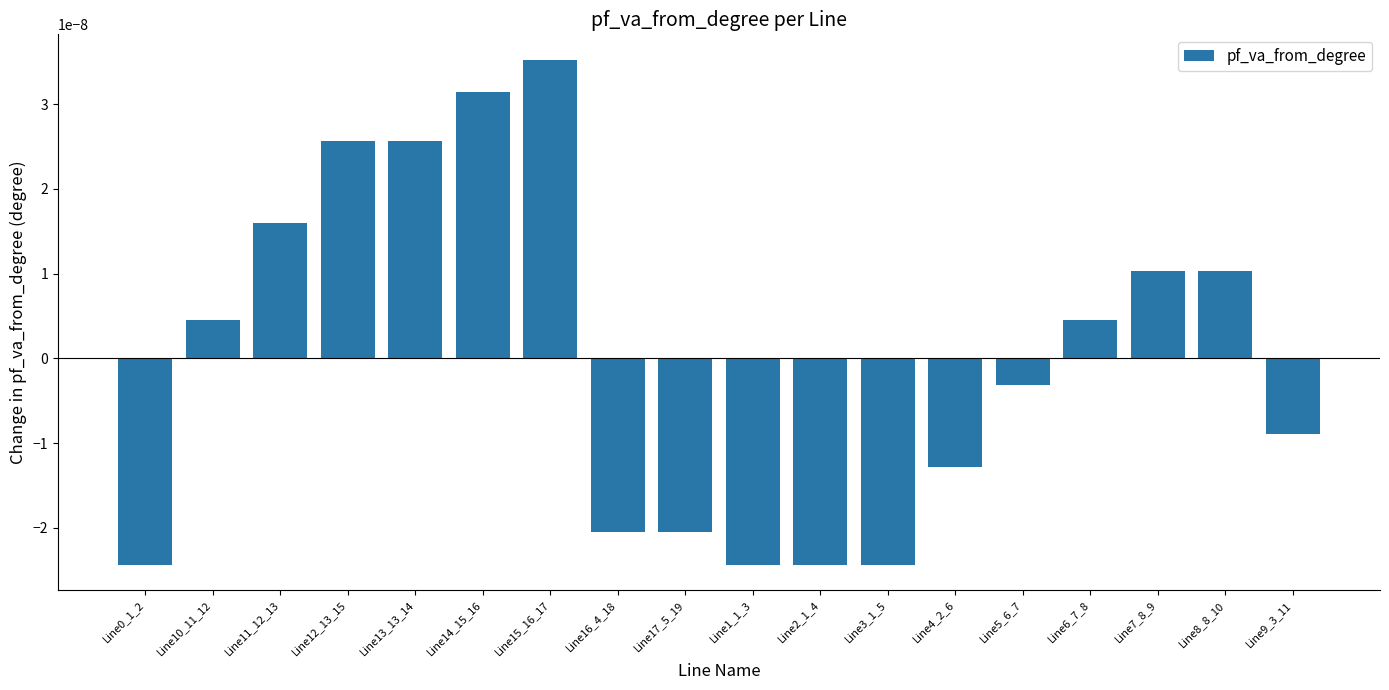

What position from the right is Line12_13_15?

15